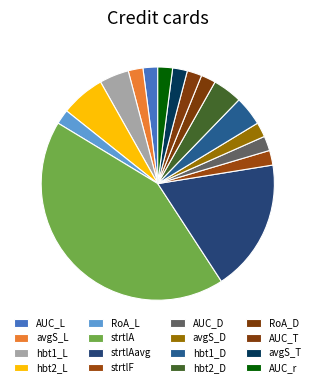

Between strtlAavg and hbt1_D, which is larger?

strtlAavg